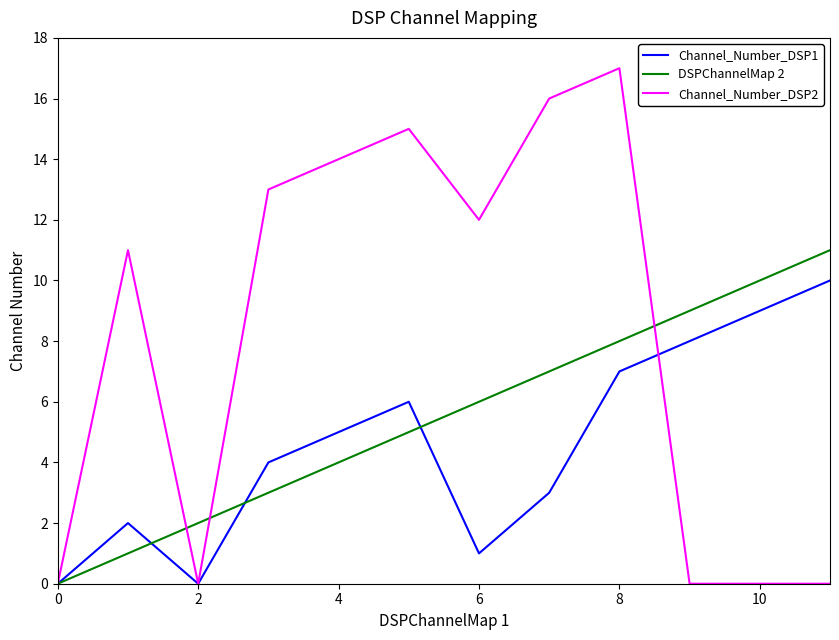

Which series has the largest range (max minus min)?

Channel_Number_DSP2